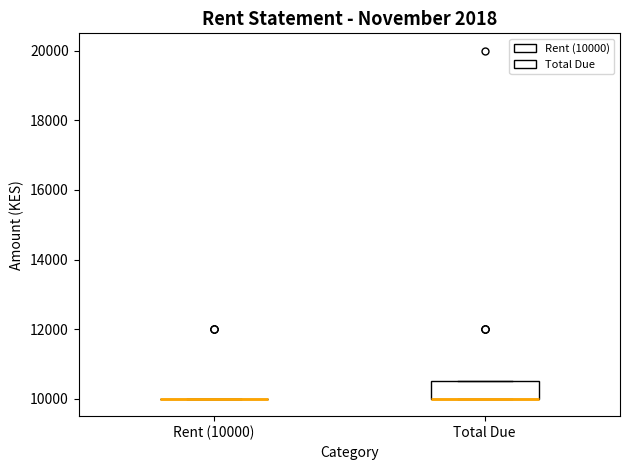

Reading left to right, read every box against the y-axis: the position of its median line, the range the box covers, and the ends of its whiskers. The values are not printed on the chart, so give them approximately, as read against the axis.

Rent (10000): box collapsed to a line at 10000, whiskers 10000 to 10000
Total Due: median 10000 (drawn on the box's lower edge), box 10000 to 10600, whiskers 10000 to 10600